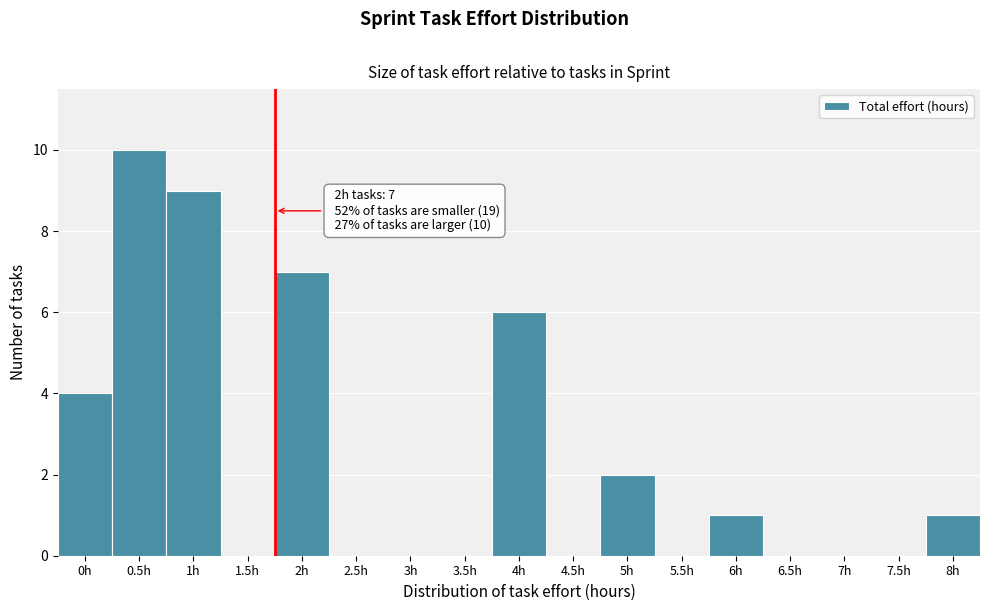

Reading left to right, what are all the values shown in this chart?

0h=4	0.5h=10	1h=9	1.5h=0	2h=7	2.5h=0	3h=0	3.5h=0	4h=6	4.5h=0	5h=2	5.5h=0	6h=1	6.5h=0	7h=0	7.5h=0	8h=1